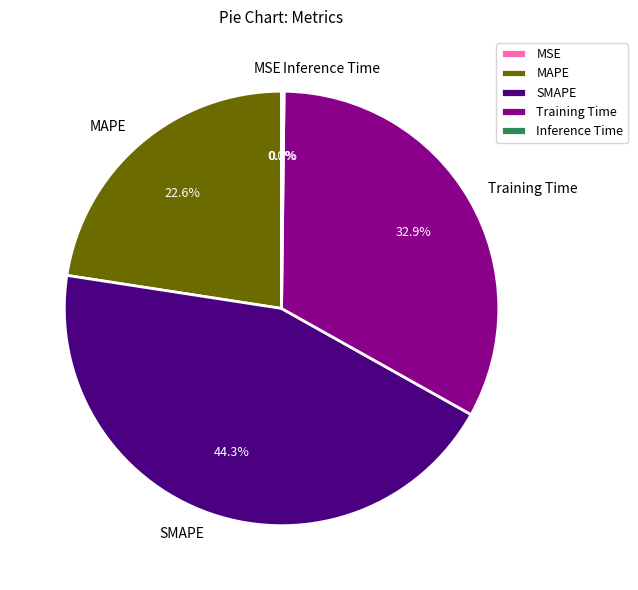

What is the largest slice in the pie chart?

SMAPE